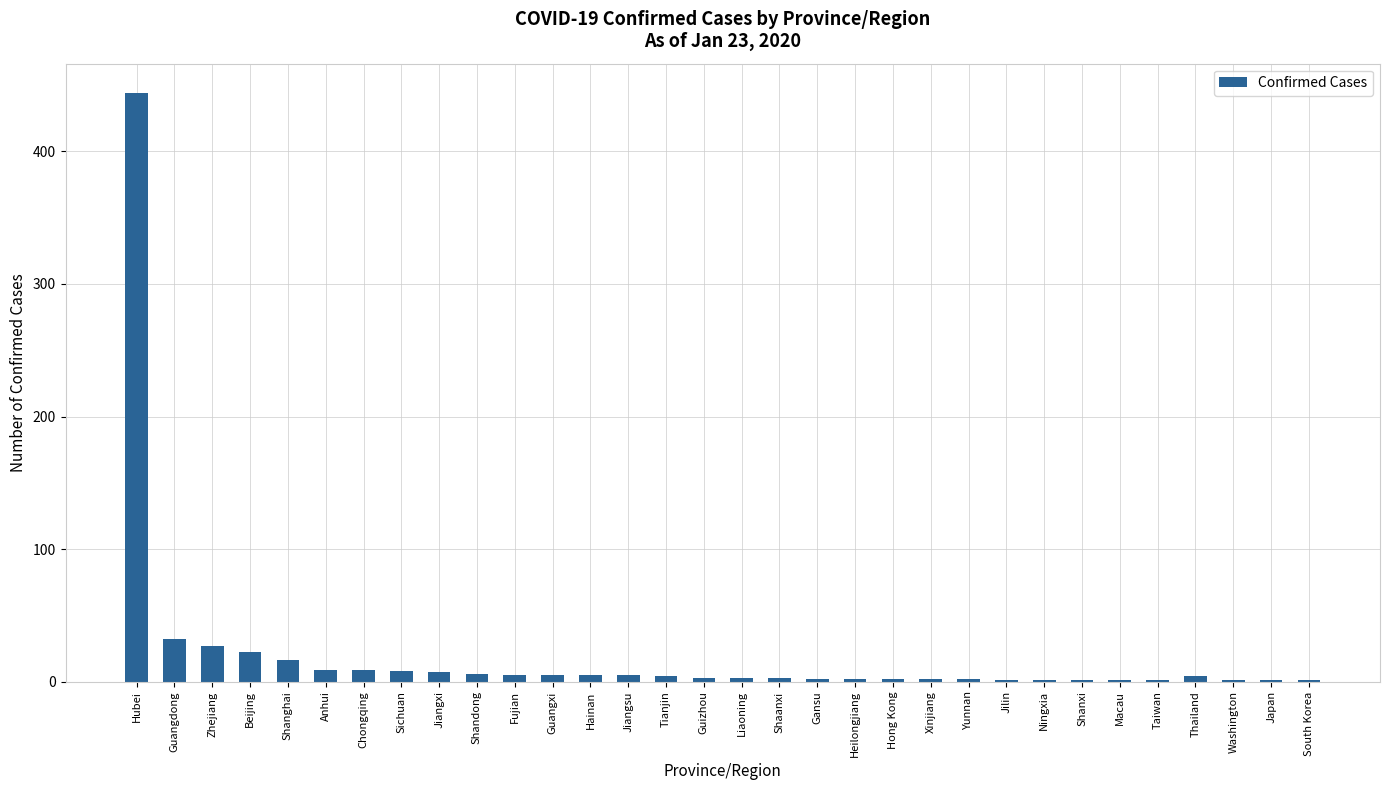

Which category has the highest value across all series?

Hubei